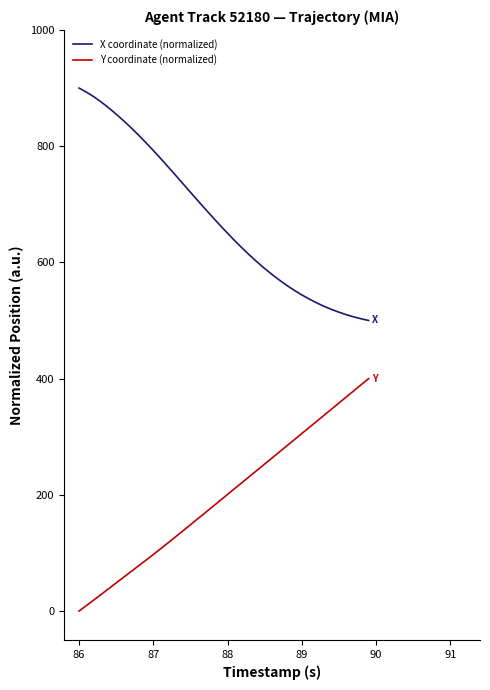

What is the maximum value shown in the chart?

900.0